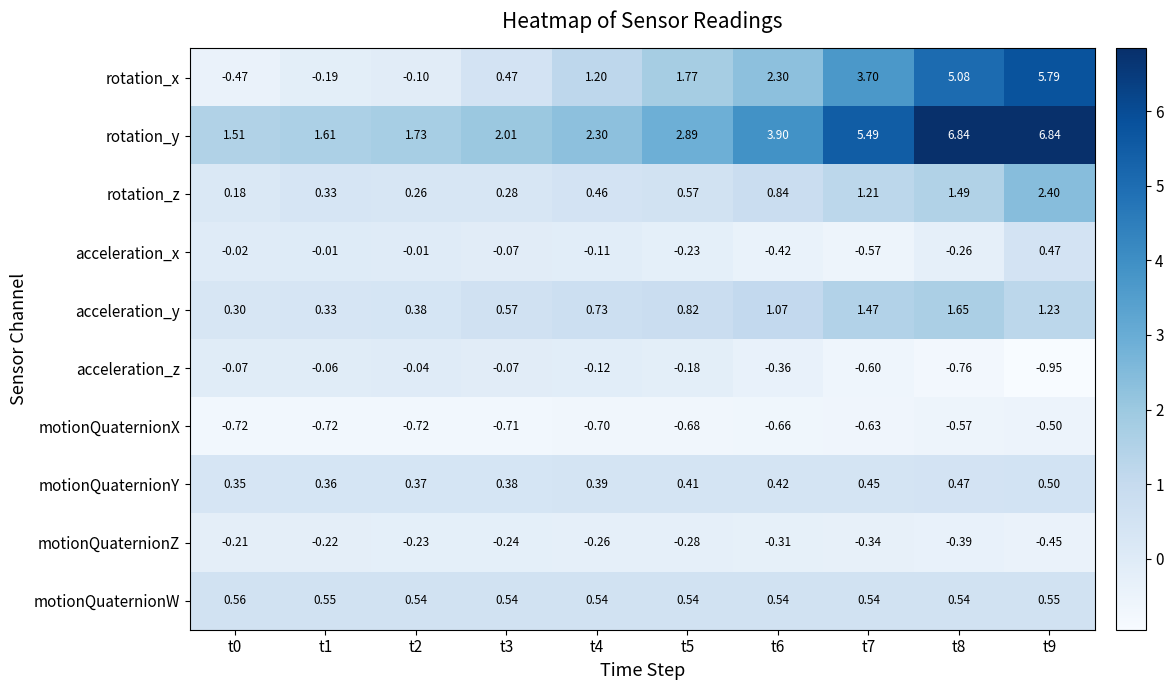

Which series has the largest total across all categories?

rotation_y